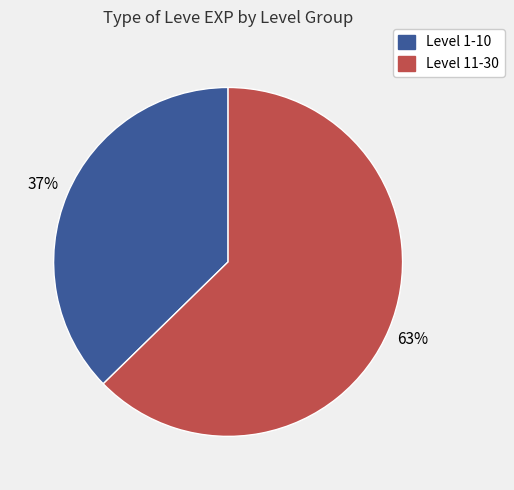

To the nearest percent, what is the average slice percentage?

50%